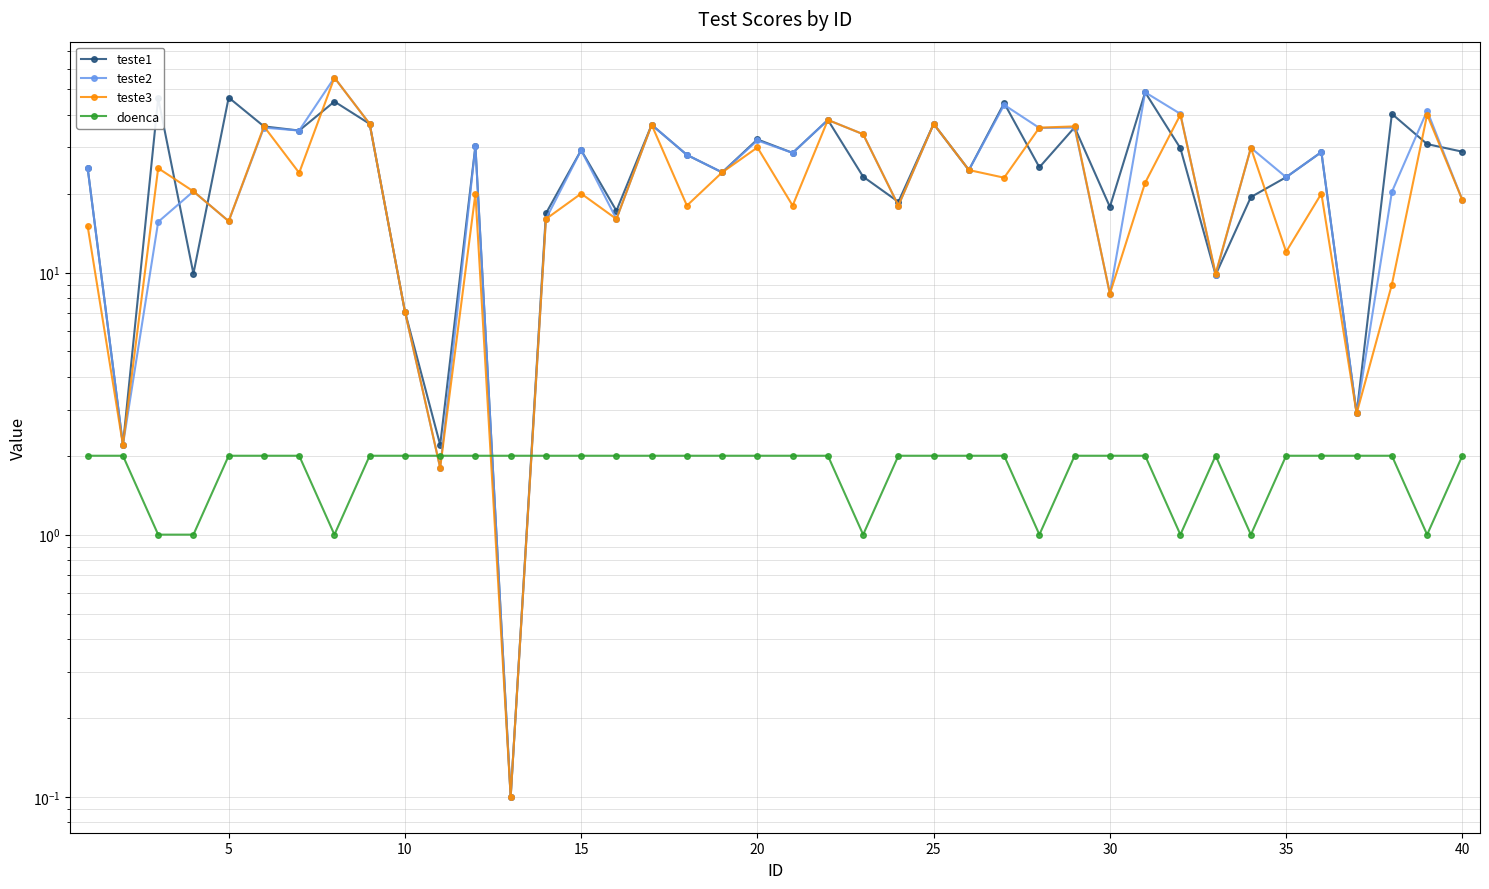

How many interior local valleys does the teste3 series have?

14